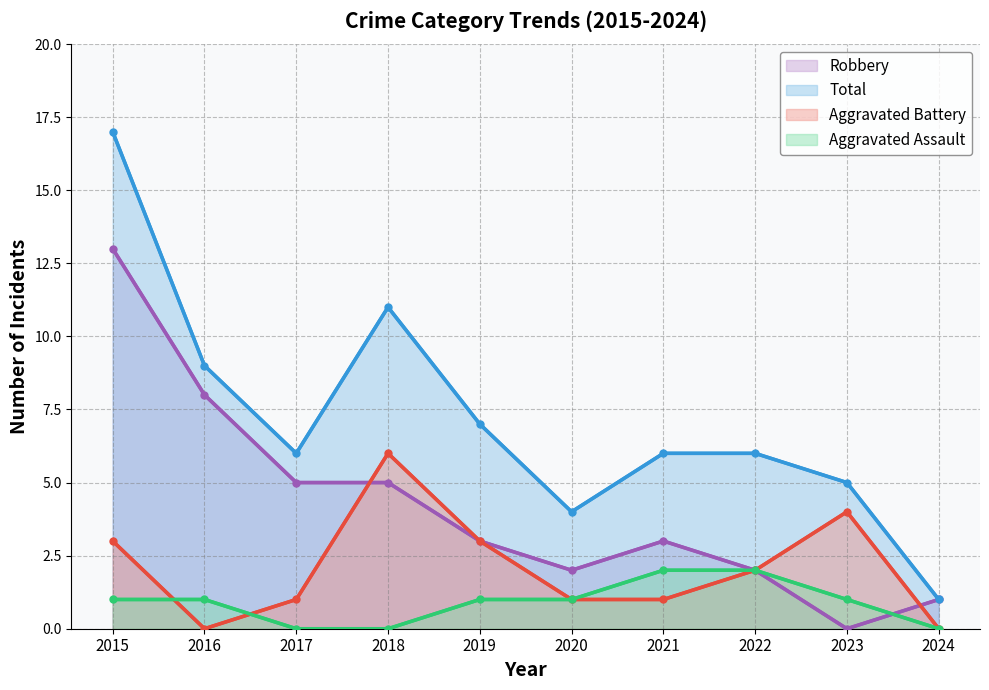

How many values in the Aggravated Battery (line) series are below 2?

5